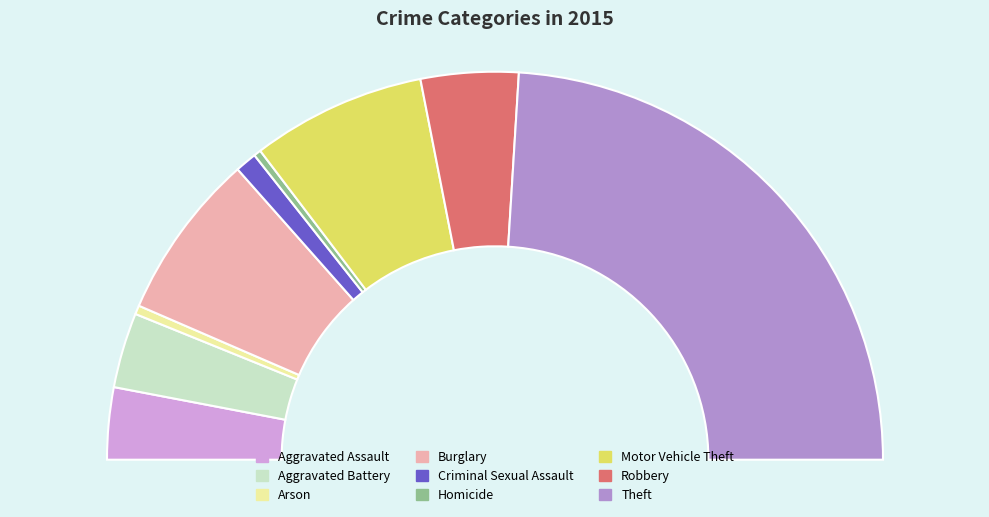

Rank the categories by value from lowest to highest.

Homicide, Arson, Criminal Sexual Assault, Aggravated Assault, Aggravated Battery, Robbery, Burglary, Motor Vehicle Theft, Theft